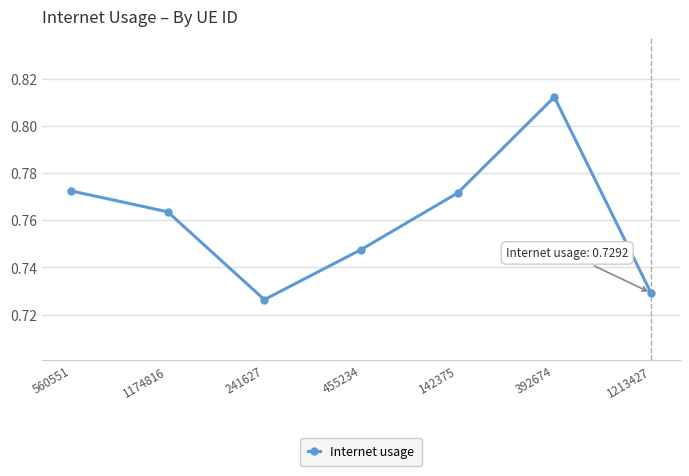

Between 241627 and 142375, which is larger?

142375